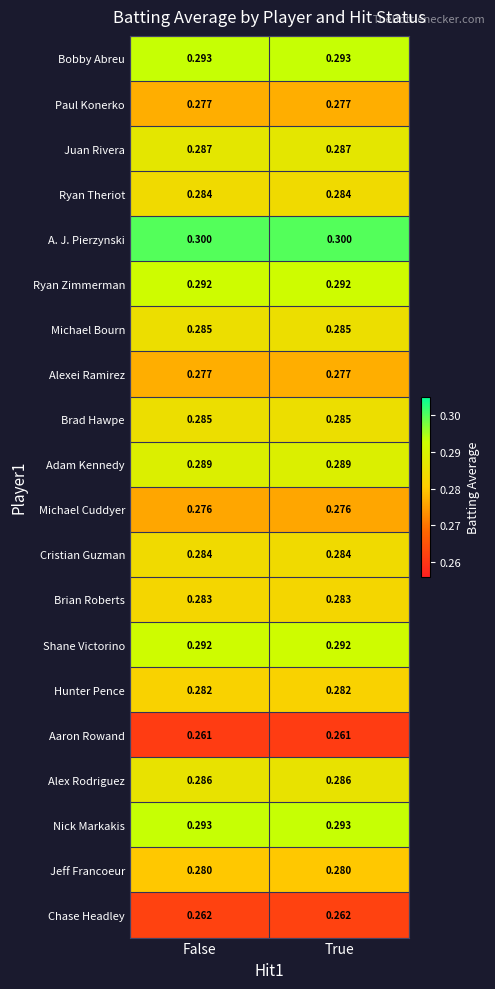

Which series has the largest total across all categories?

A. J. Pierzynski